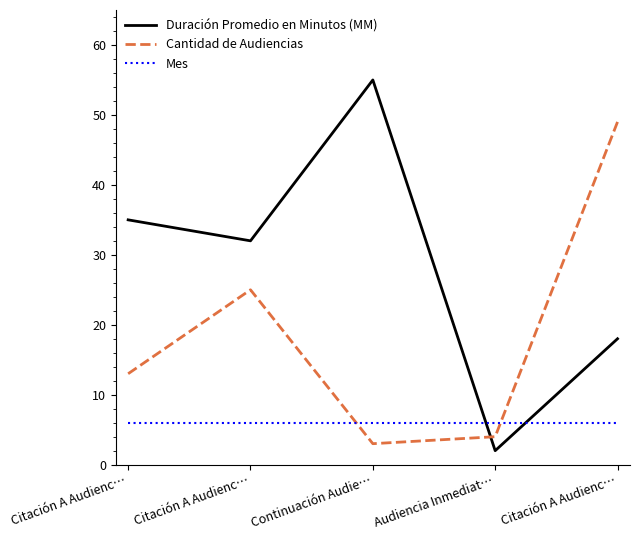

What is the total value across all series at Audiencia Inmediat…?

12